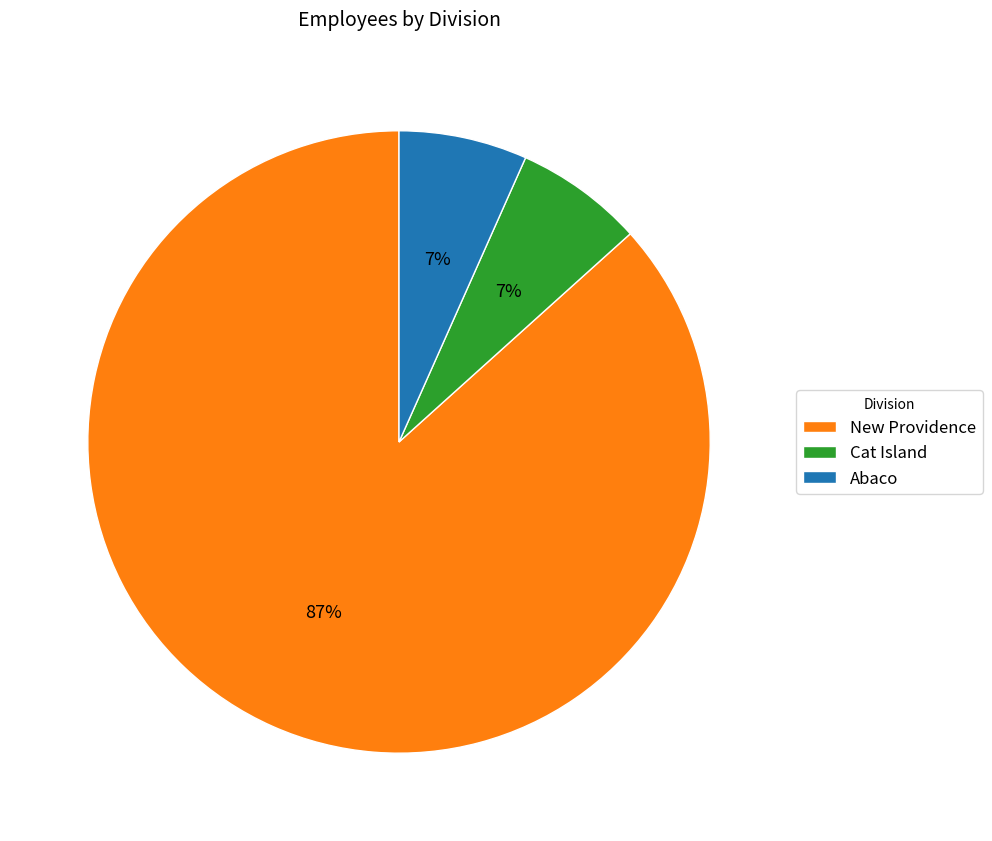

What percentage is the Abaco slice, to the nearest percent?

7%